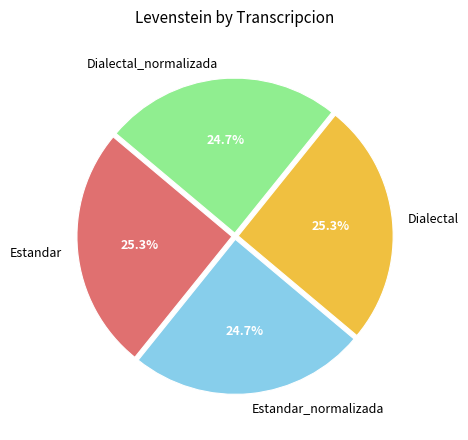

Is there any slice that represents more than half of the pie?

No